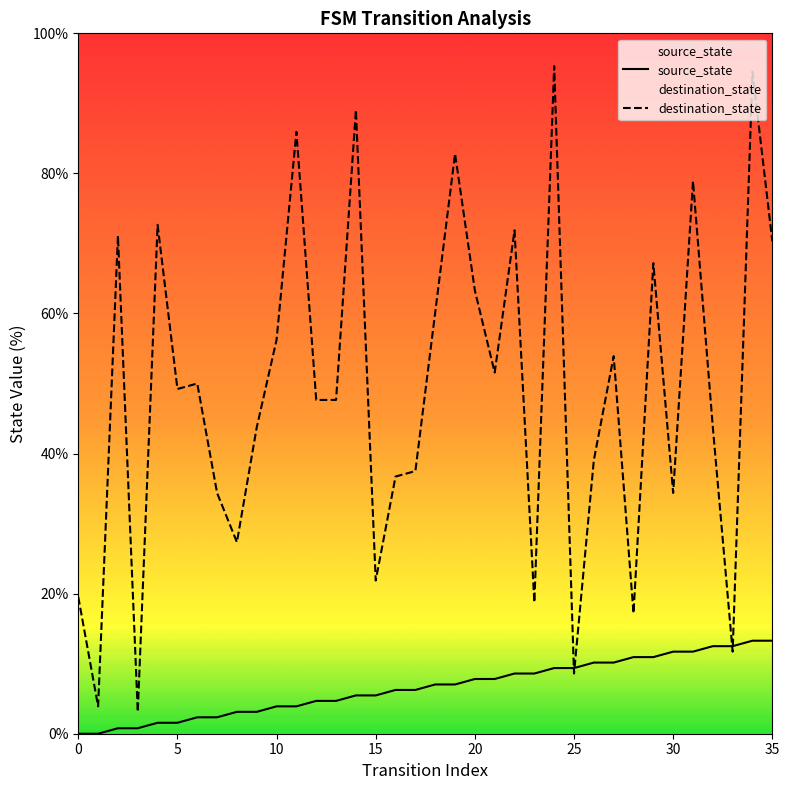

Which series has the largest total across all categories?

destination_state